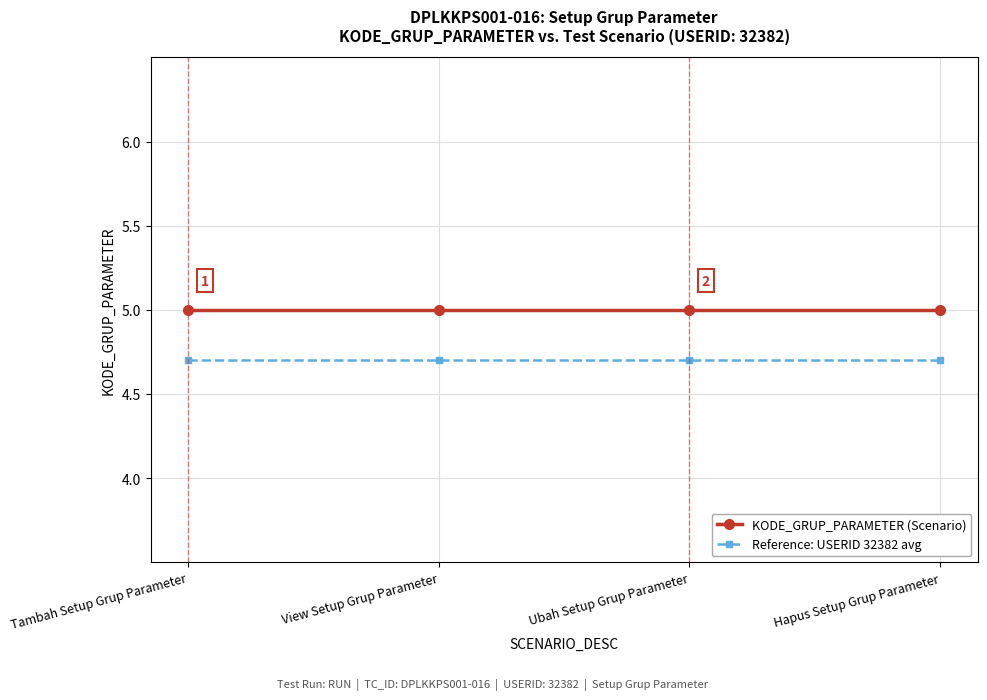

True or false: Reference: USERID 32382 avg has more than 1 interior local peaks.

False